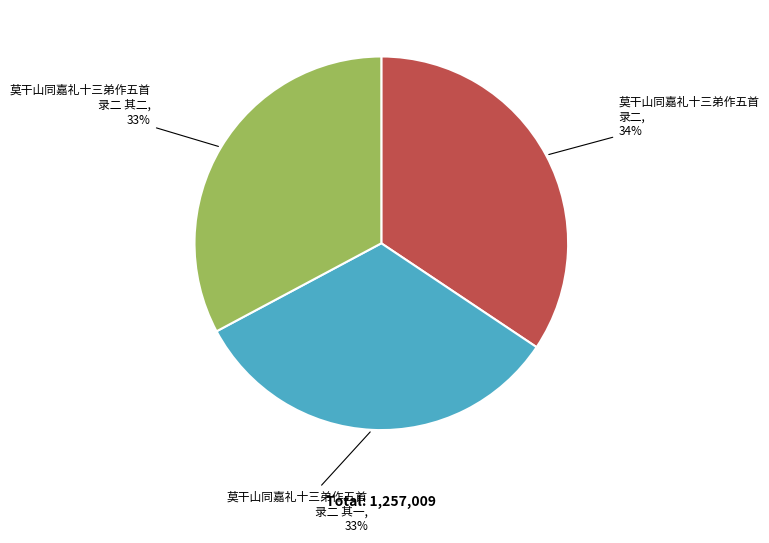

Is there any slice that represents more than half of the pie?

No